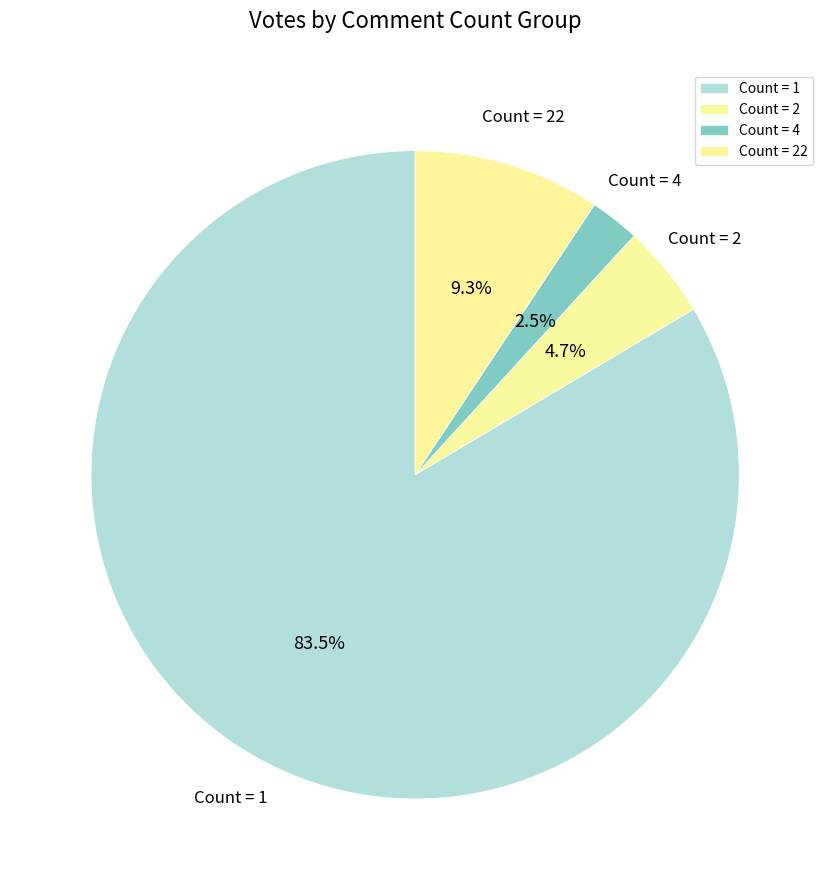

Which slice is the largest?

Count = 1